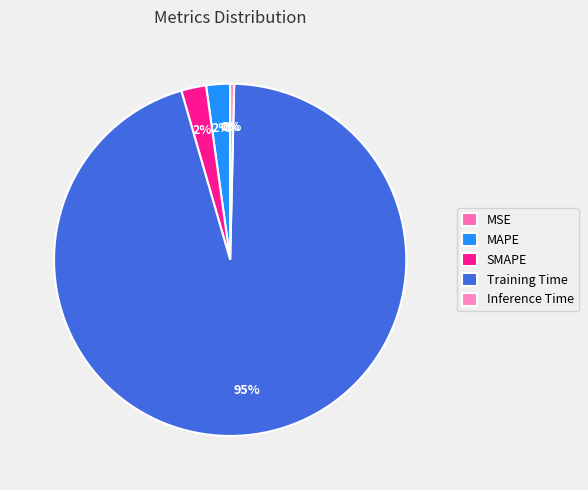

To the nearest percent, what is the average slice percentage?

20%